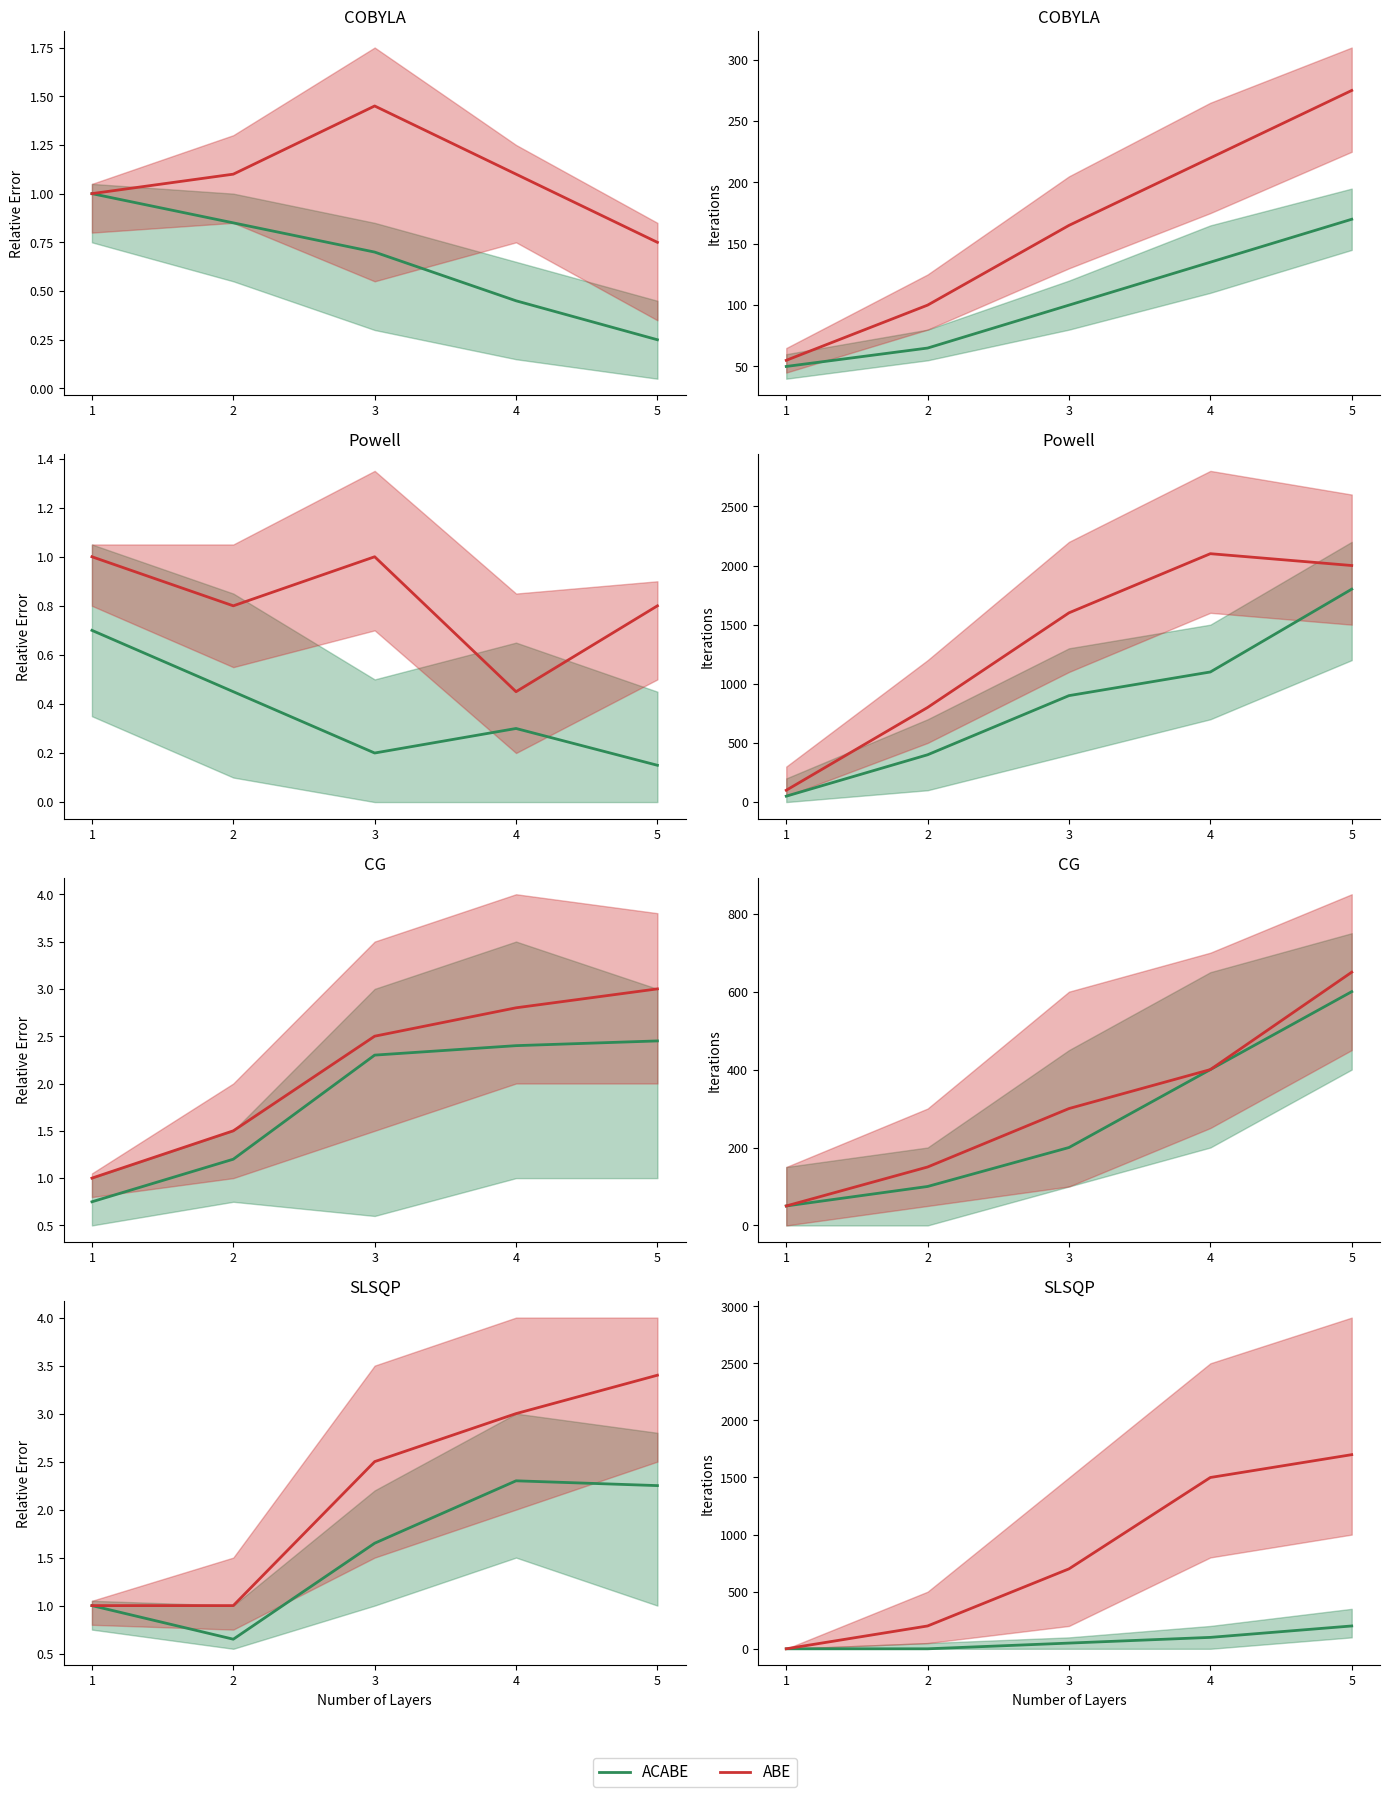

Reading right to left, list all the values displayed in this chart.

ACABE: 5=200	4=100	3=50	2=0	1=0
ABE: 5=1700	4=1500	3=700	2=200	1=0